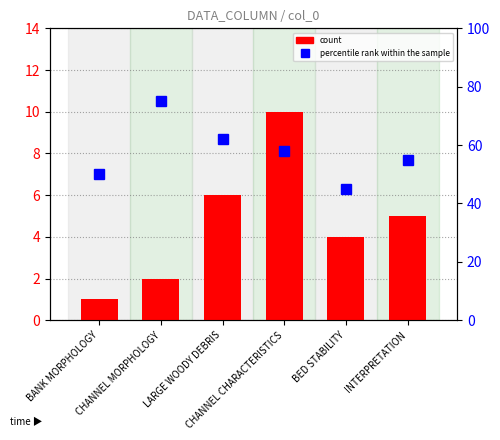

Reading left to right, list all the values displayed in this chart.

count: 1	2	6	10	4	5
percentile rank within the sample: 50	75	62	58	45	55